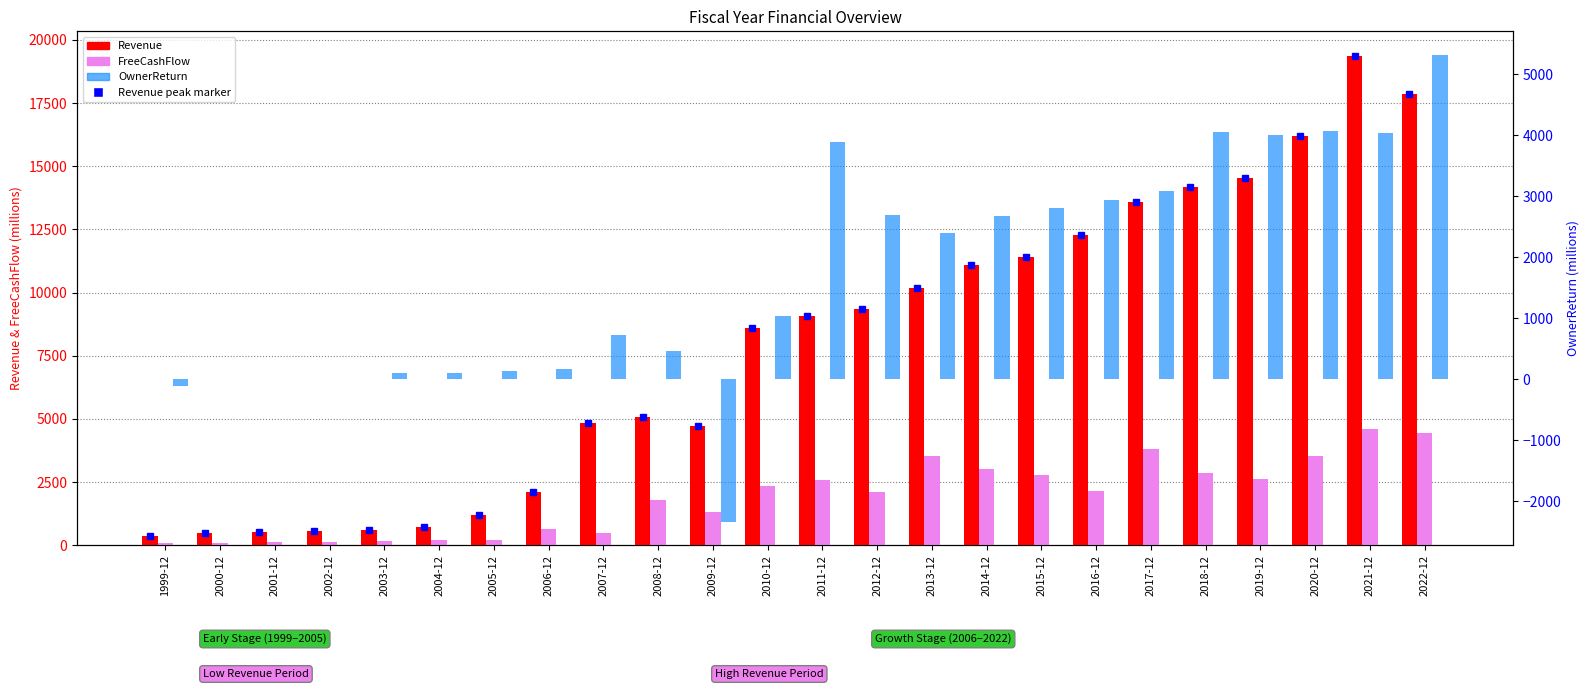

Rank the series by their maximum value, from lowest to highest.

FreeCashFlow, OwnerReturn, Revenue